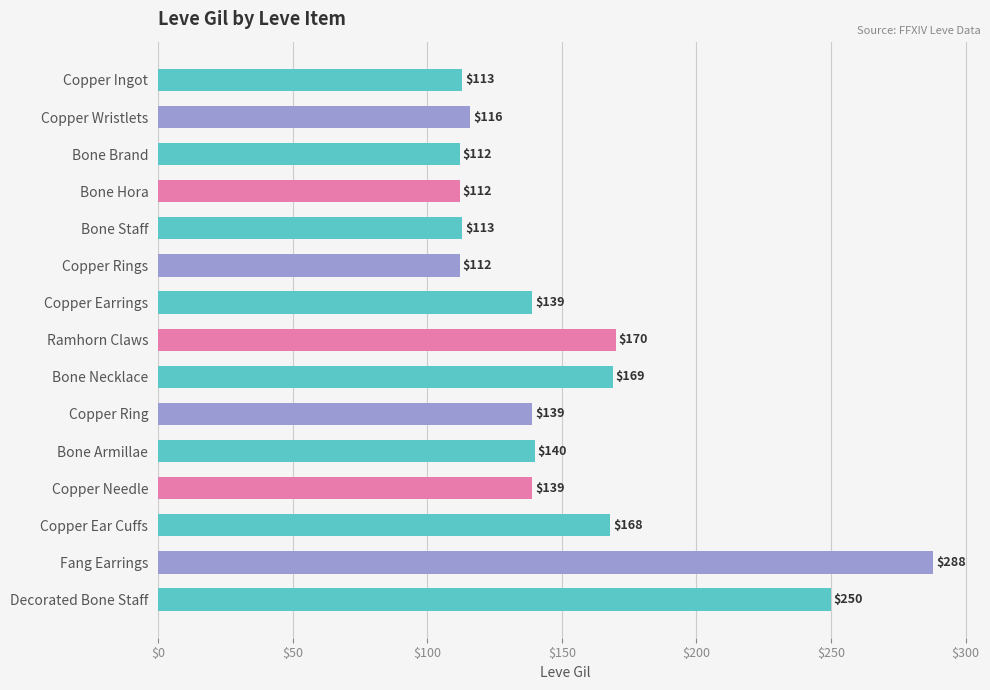

What is the difference between the maximum and second lowest values?

176